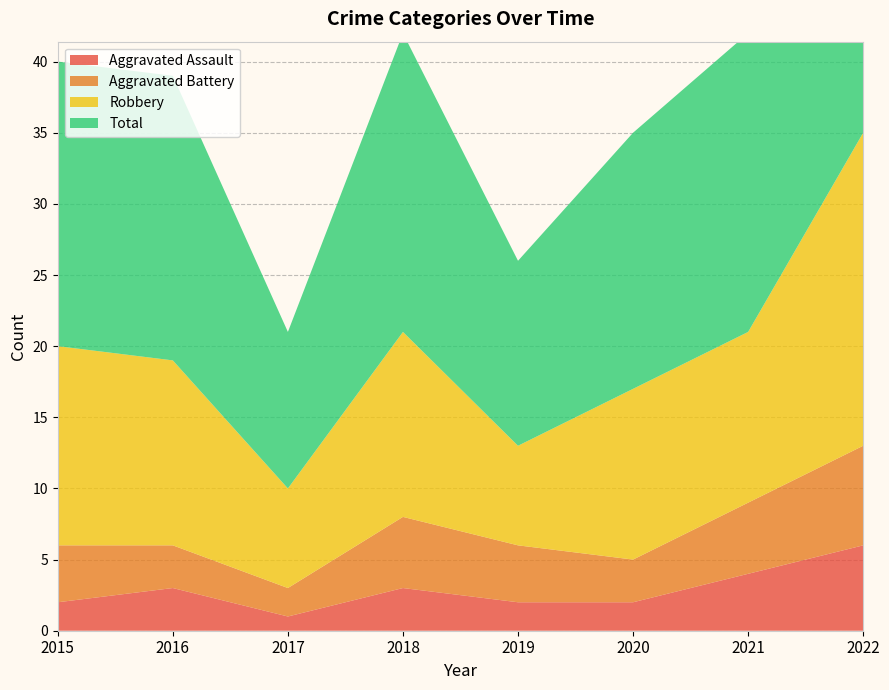

Reading right to left, extract all data points from this chart.

Aggravated Assault: 2022=6	2021=4	2020=2	2019=2	2018=3	2017=1	2016=3	2015=2
Aggravated Battery: 2022=7	2021=5	2020=3	2019=4	2018=5	2017=2	2016=3	2015=4
Robbery: 2022=22	2021=12	2020=12	2019=7	2018=13	2017=7	2016=13	2015=14
Total: 2022=36	2021=21	2020=18	2019=13	2018=21	2017=11	2016=20	2015=20